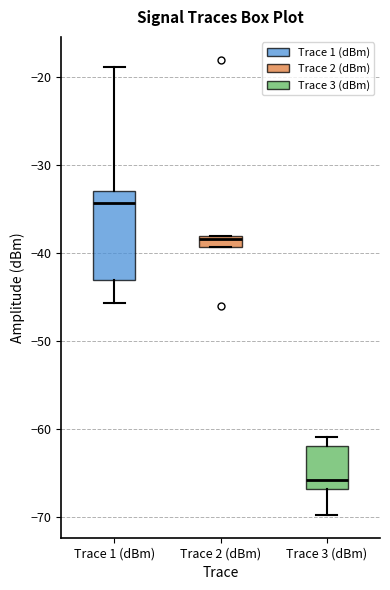

Which box has the lowest median line?

Trace 3 (dBm)